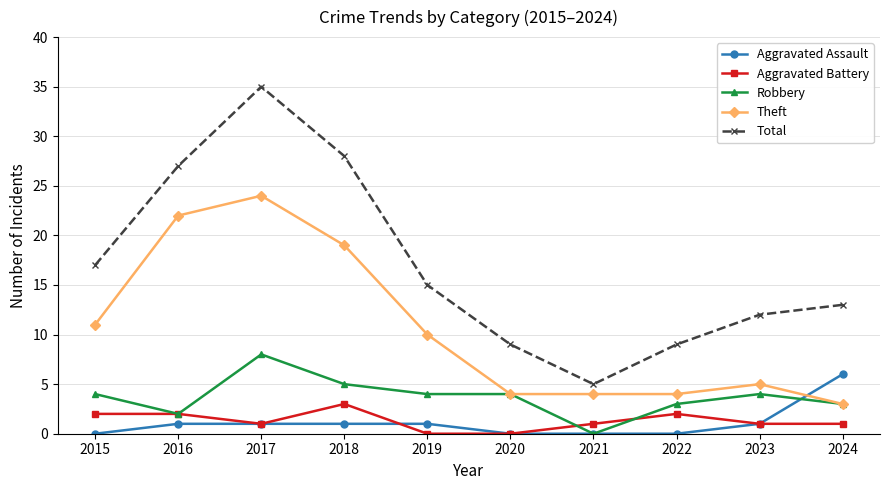

Count the number of data series in this chart.

5